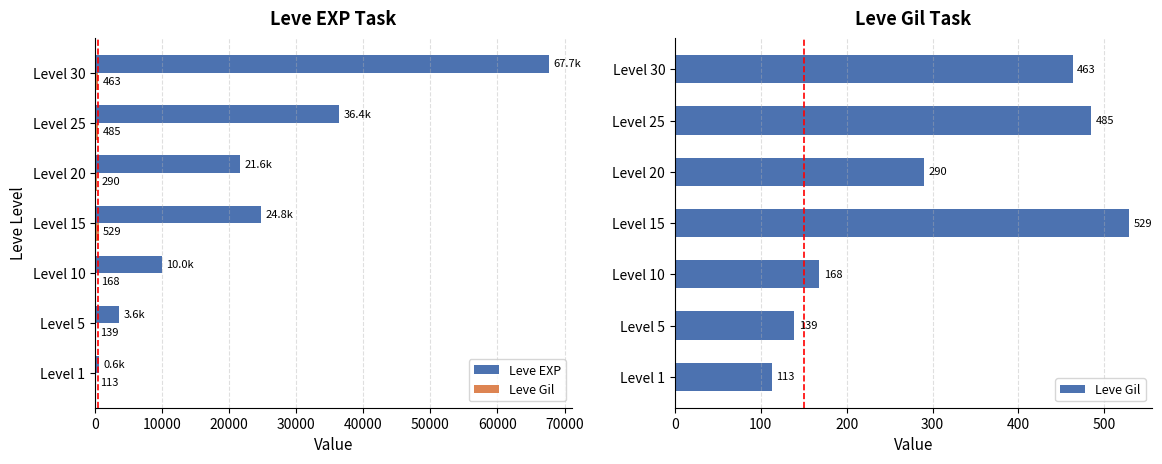

What is the lowest value of the Leve Gil series?

113